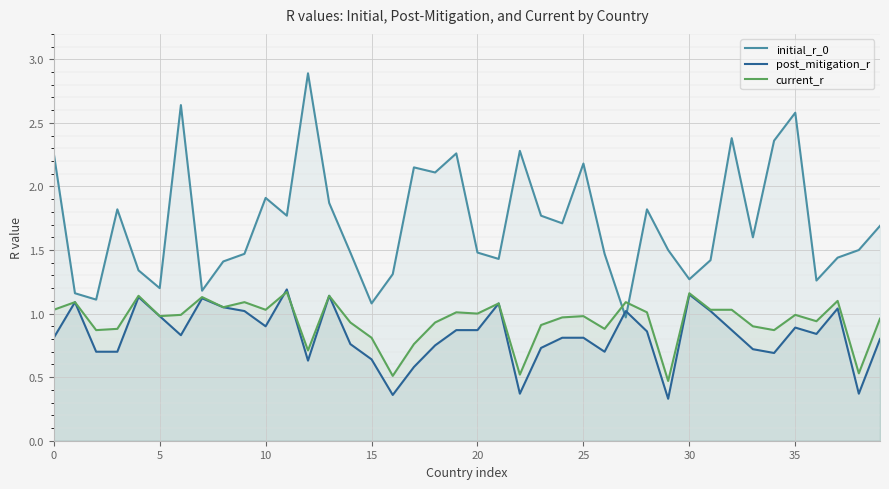

Which series changed the most between 9 and 28?

initial_r_0